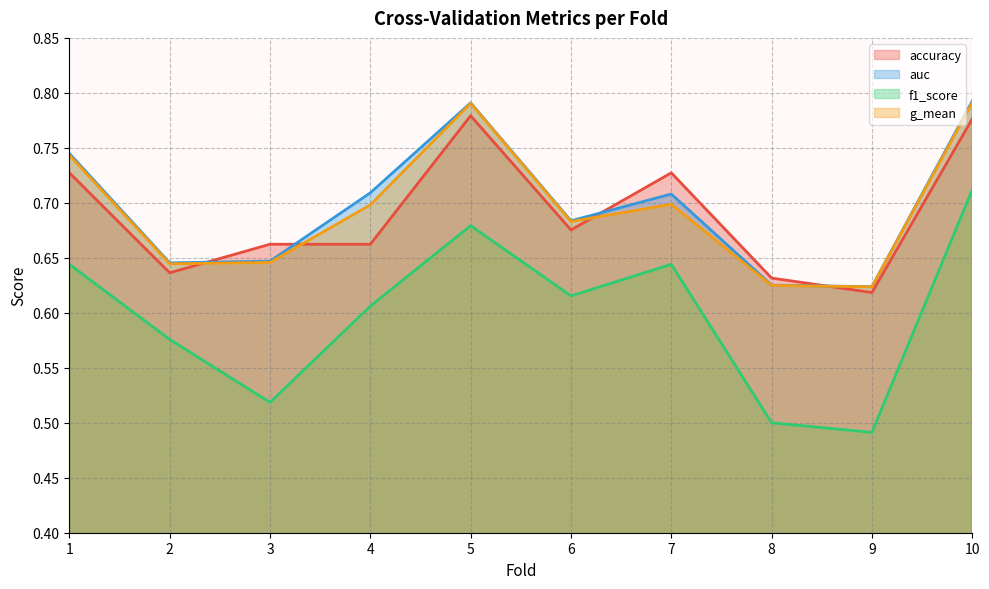

Reading left to right, transcribe all the data shown in this chart.

accuracy: 0.7	0.6	0.7	0.7	0.8	0.7	0.7	0.6	0.6	0.8
auc: 0.7	0.6	0.6	0.7	0.8	0.7	0.7	0.6	0.6	0.8
f1_score: 0.6	0.6	0.5	0.6	0.7	0.6	0.6	0.5	0.5	0.7
g_mean: 0.7	0.6	0.6	0.7	0.8	0.7	0.7	0.6	0.6	0.8